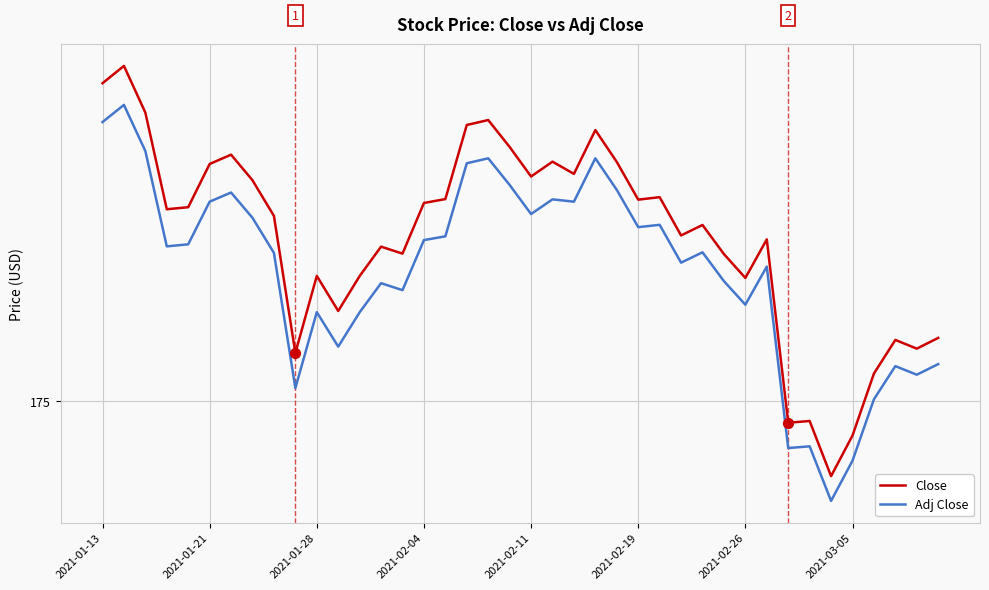

What are all the series names shown in the legend?

Close, Adj Close